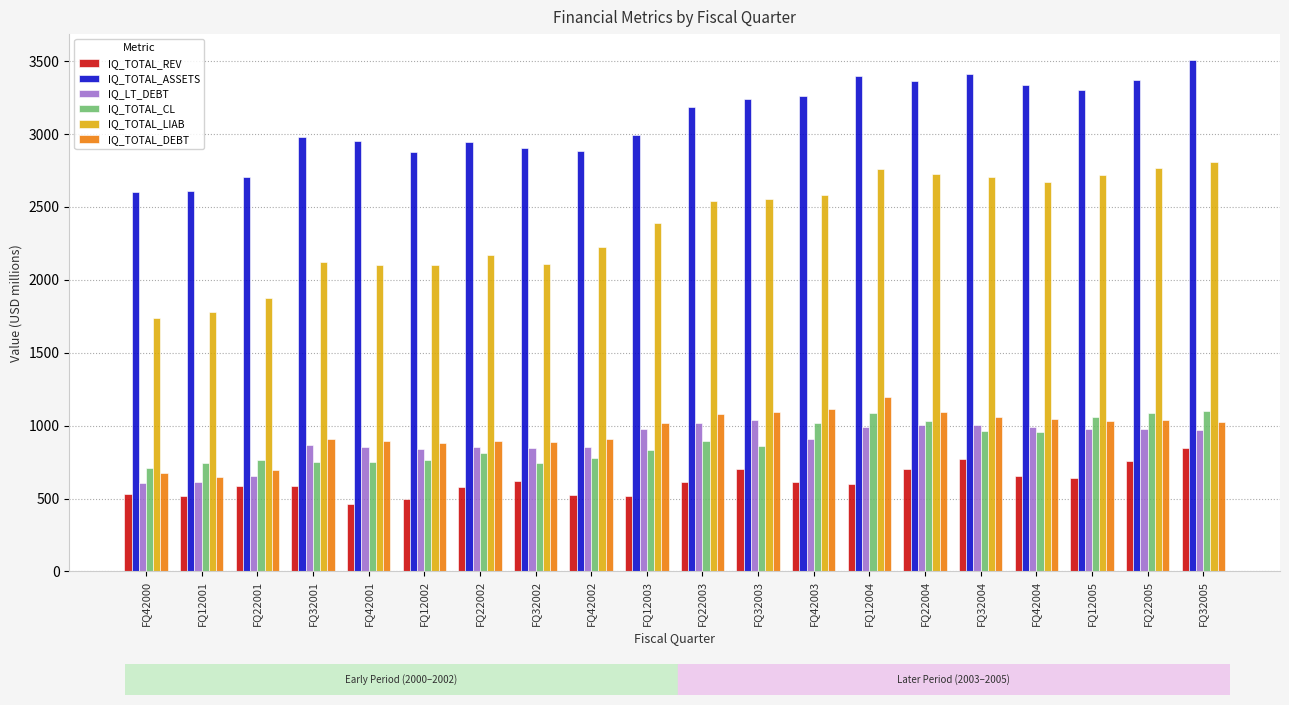

What is the label of the 5th bar from the right?

FQ32004